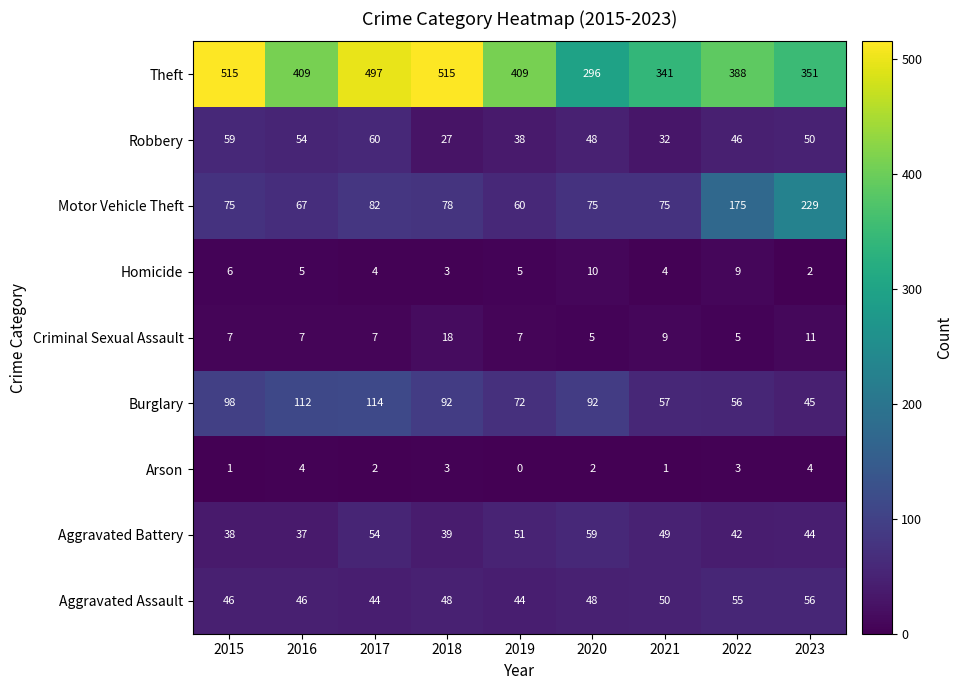

True or false: Arson has a value of 4 at 2023.

True